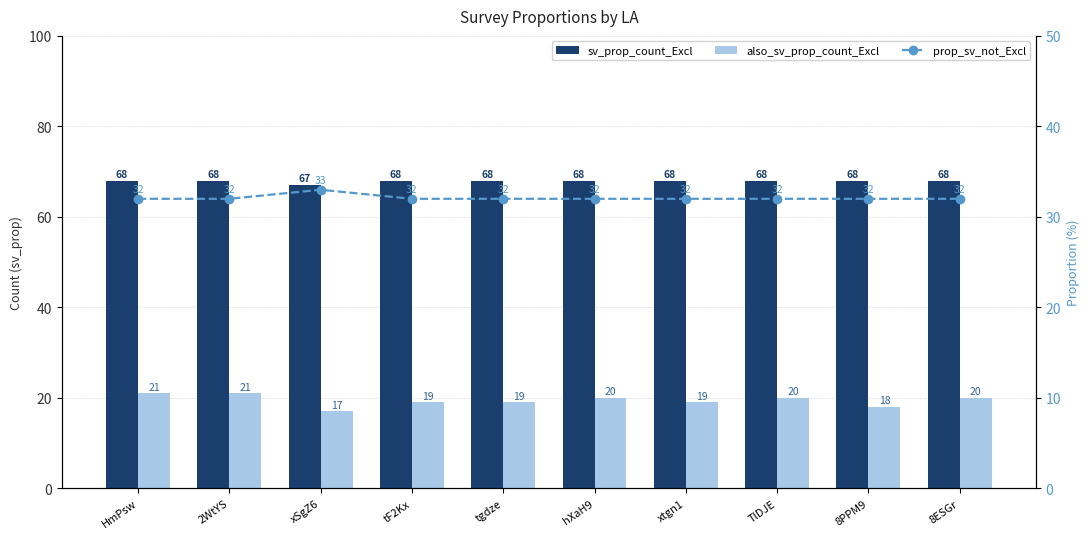

Are the bars horizontal?

No